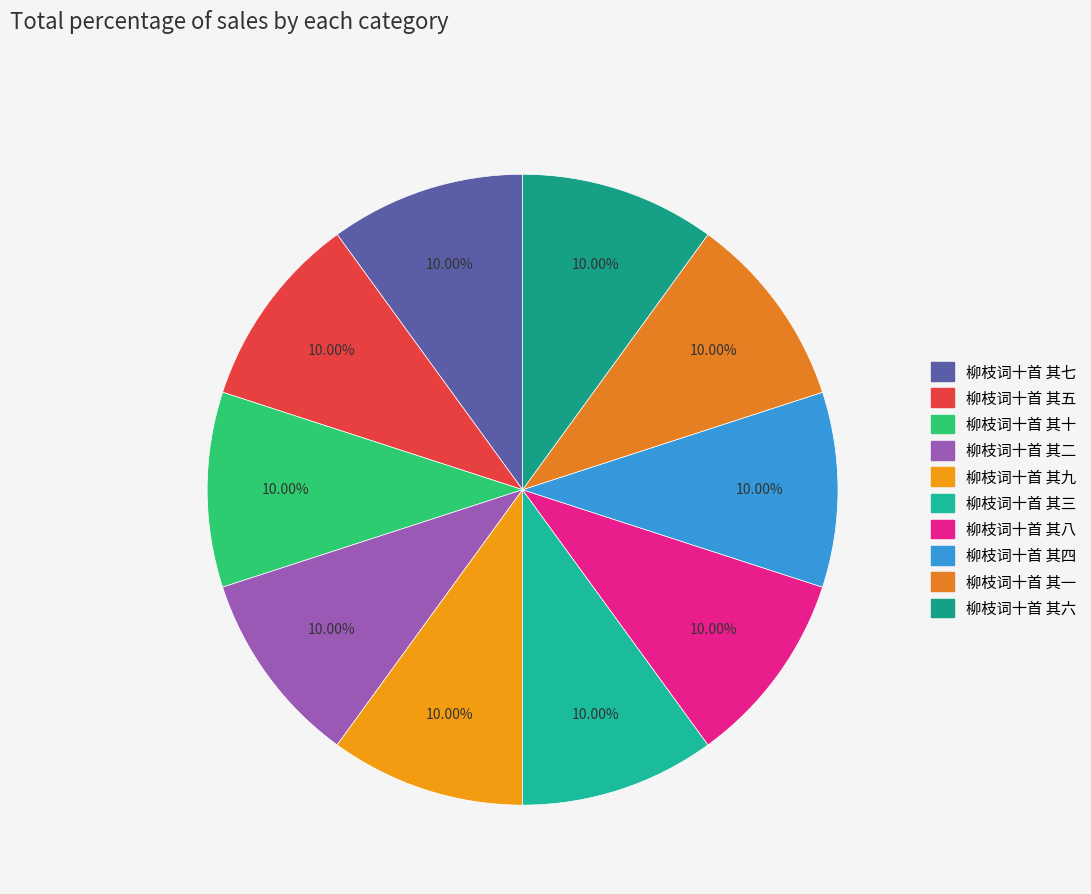

How many segments does this pie chart have?

10